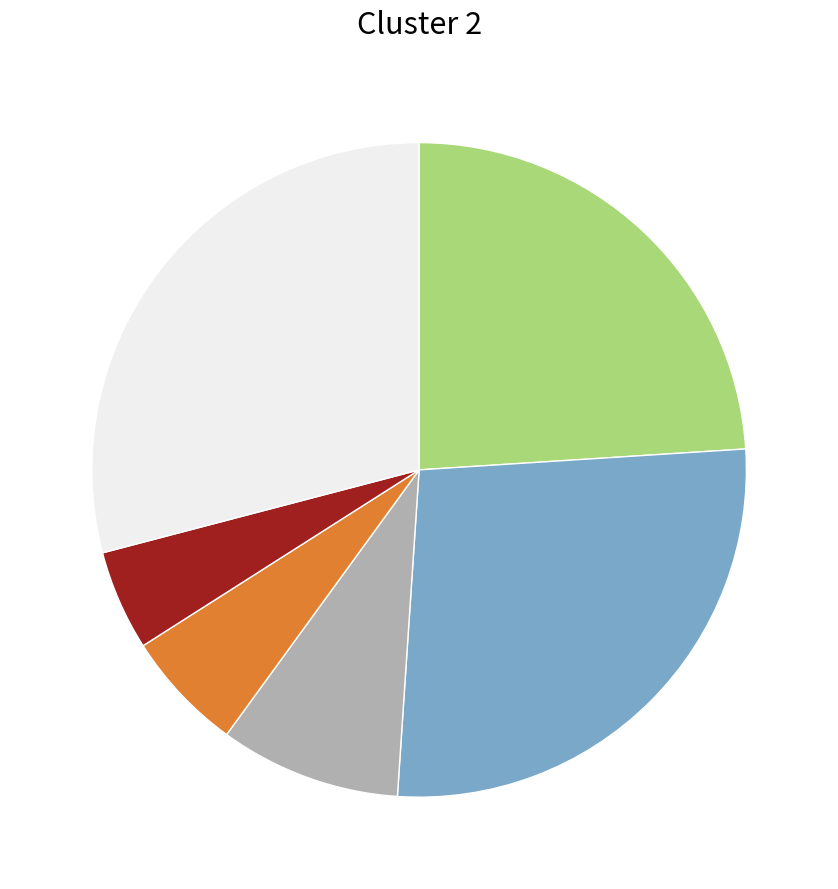

Is there any slice that represents more than half of the pie?

No